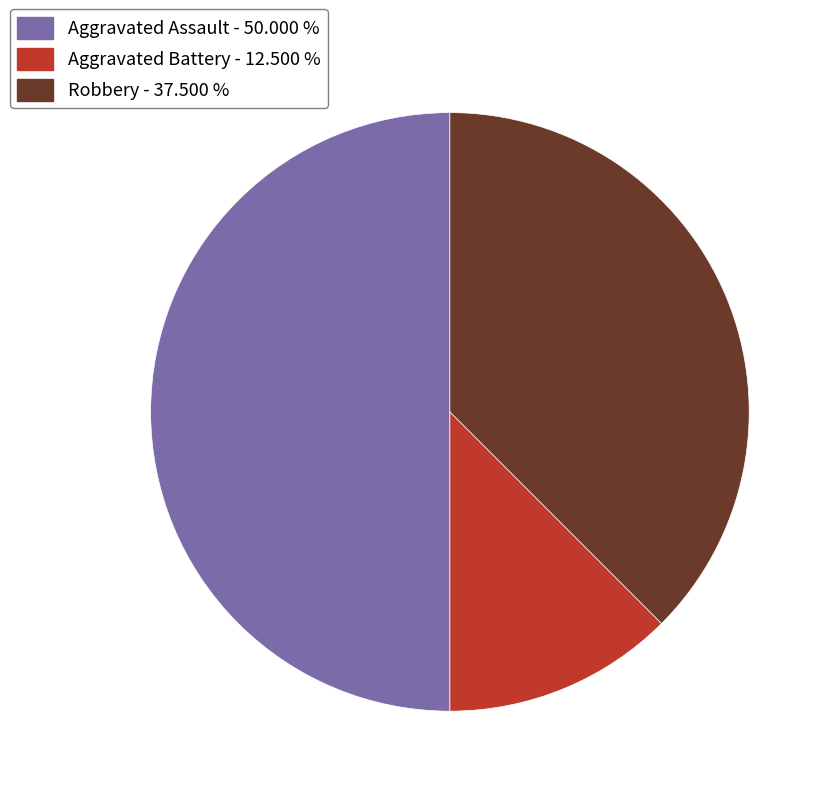

Which category has the biggest portion of the pie?

Aggravated Assault